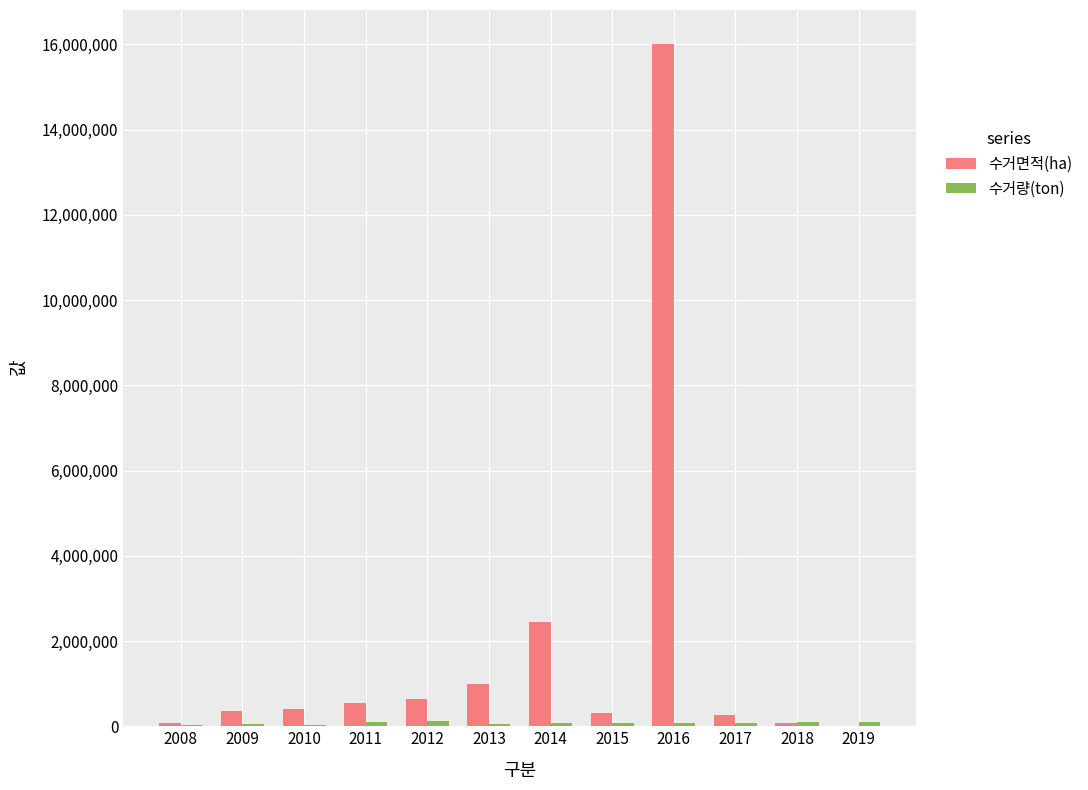

The 수거면적(ha) series shows 980914.7 at 2013. True or false?

True